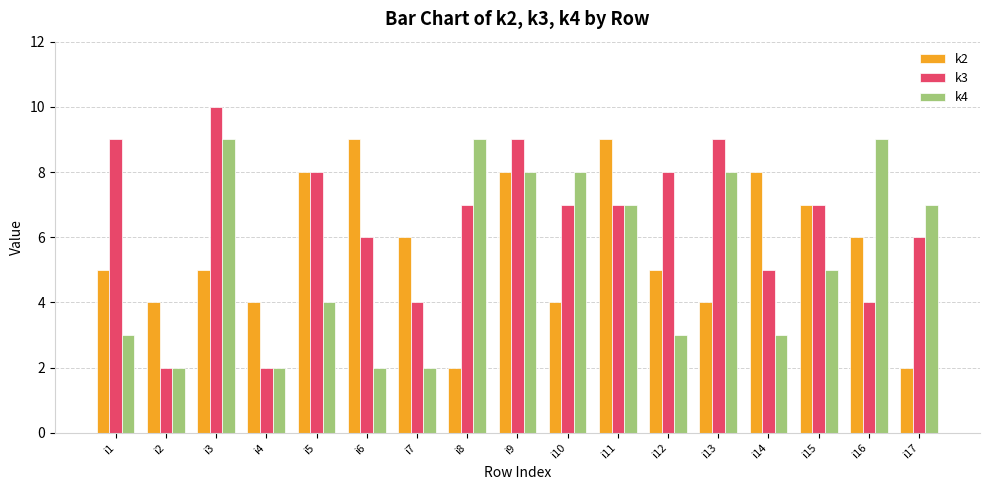

How many data points does each series have?

17